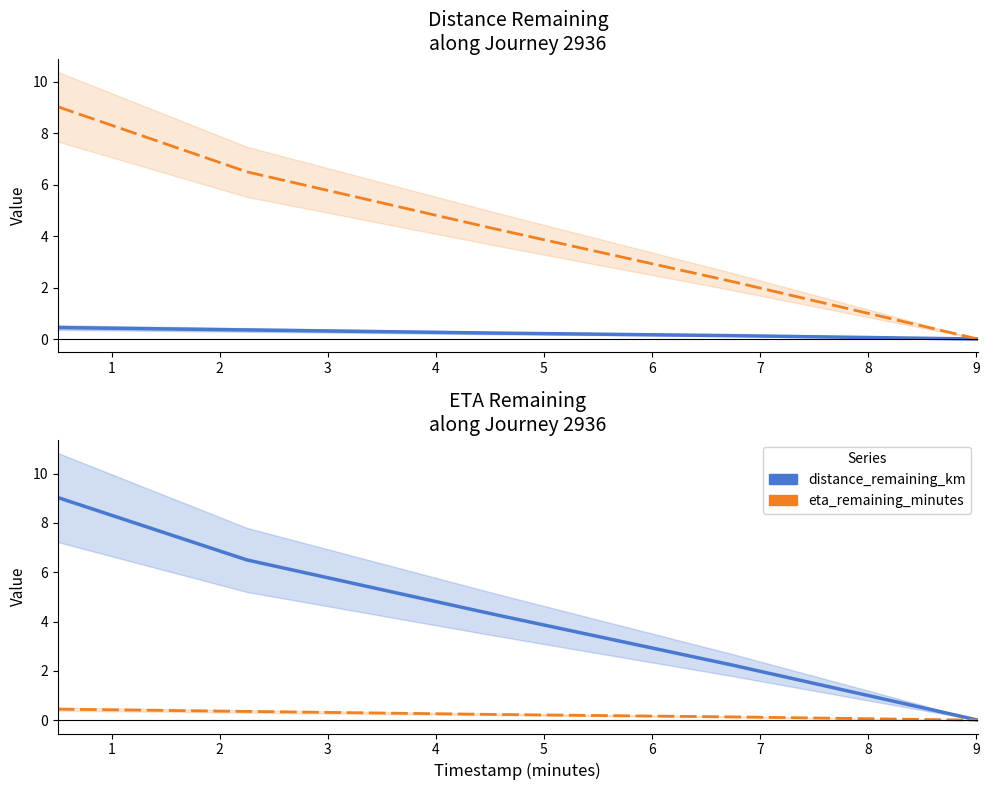

Reading left to right, list all the values displayed in this chart.

distance_remaining_km: 0.4	0.4	0.2	0.1	0.0
eta_remaining_minutes: 9.0	6.5	4.3	2.2	0.0